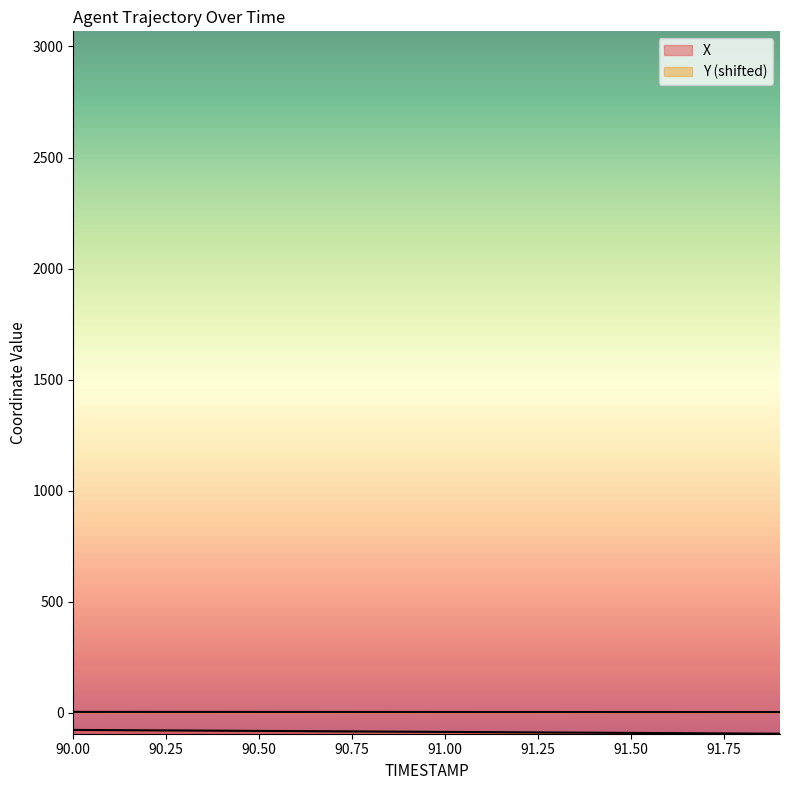

True or false: Y has a value of 3.8 at 90.8.

True